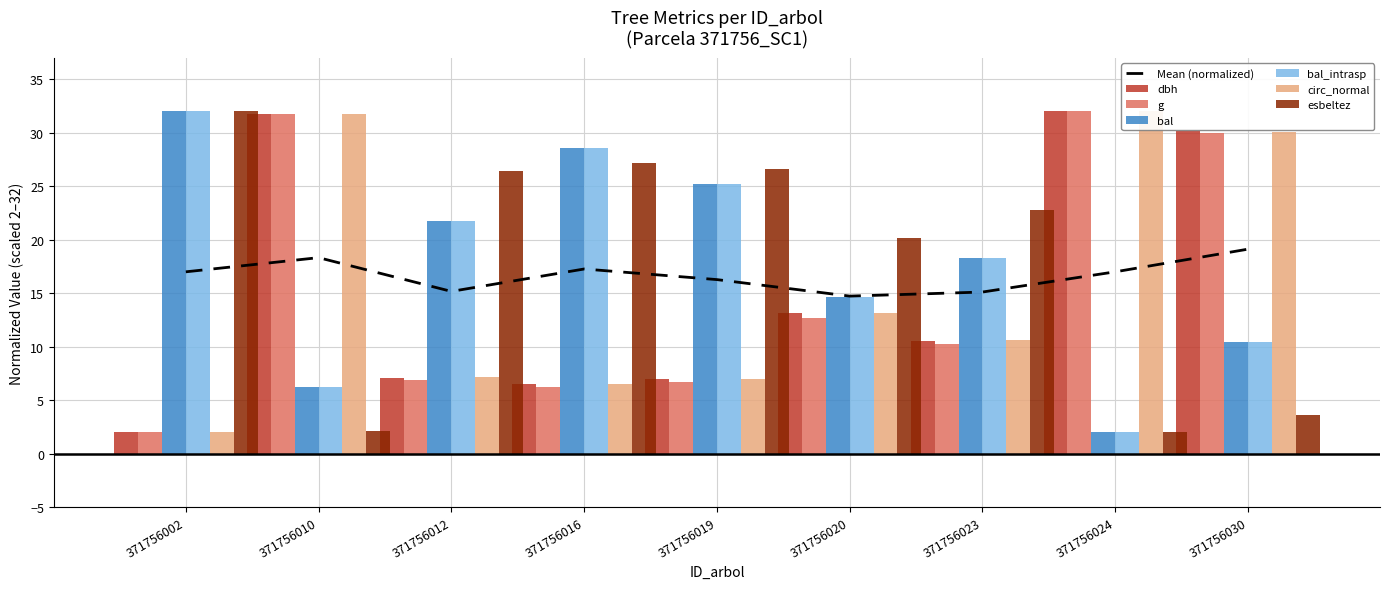

Reading right to left, what are all the values shown in this chart?

dbh: 30.1	32.0	10.6	13.1	7.0	6.5	7.1	31.8	2.0
g: 29.9	32.0	10.2	12.6	6.7	6.2	6.9	31.8	2.0
bal: 10.5	2.0	18.3	14.7	25.2	28.6	21.8	6.3	32.0
bal_intrasp: 10.5	2.0	18.3	14.7	25.2	28.6	21.8	6.3	32.0
circunferencia_normal: 30.1	32.0	10.6	13.1	7.0	6.5	7.1	31.8	2.0
esbeltez: 3.6	2.0	22.7	20.2	26.6	27.2	26.4	2.1	32.0